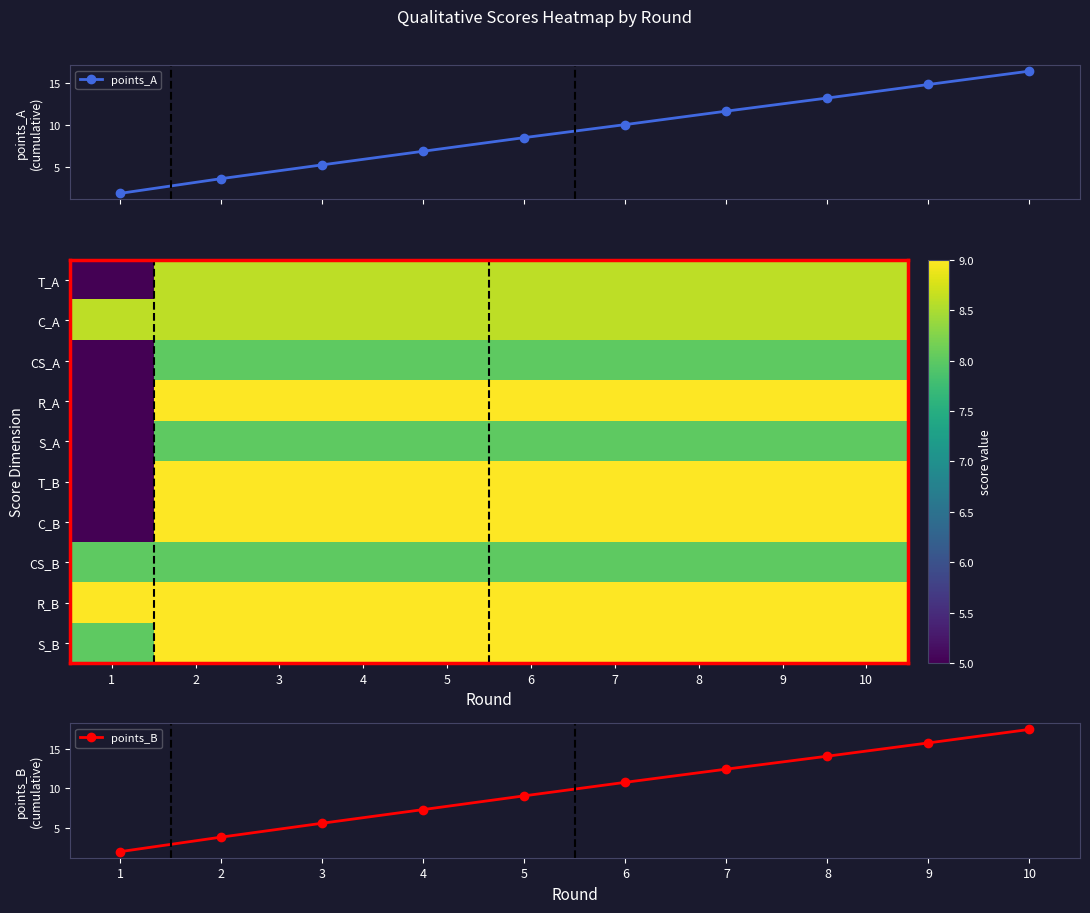

How many categories are shown in the chart?

10